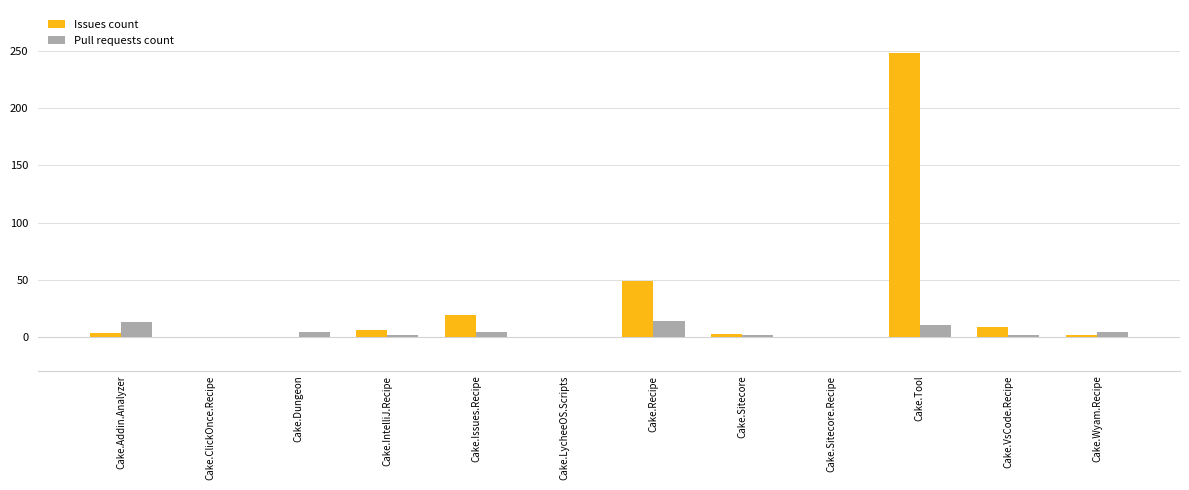

Is it true that Pull requests count equals 1 at Cake.VsCode.Recipe?

True